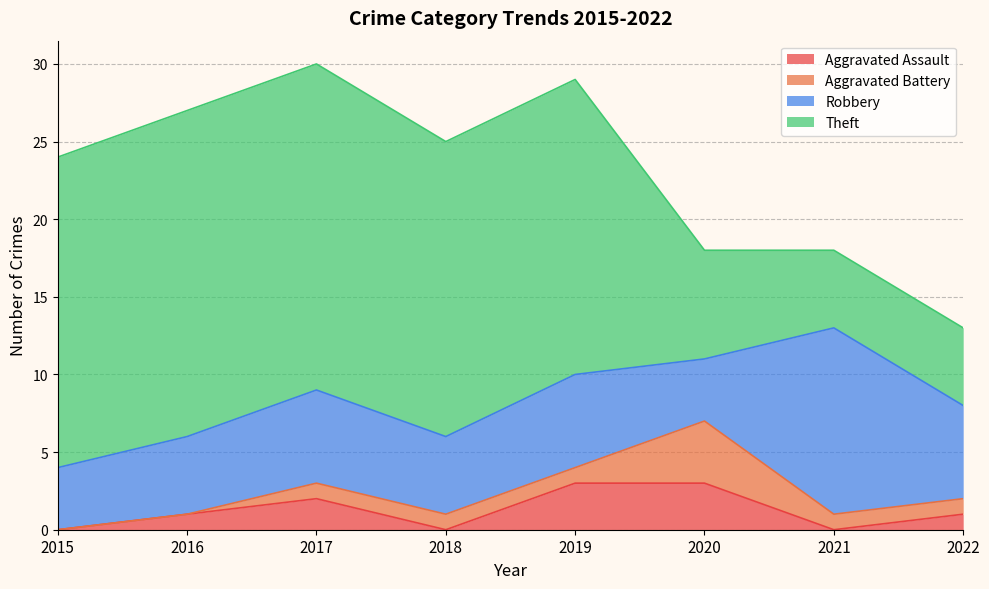

What is the sum of the Aggravated Battery values at 2020 and 2022?

5